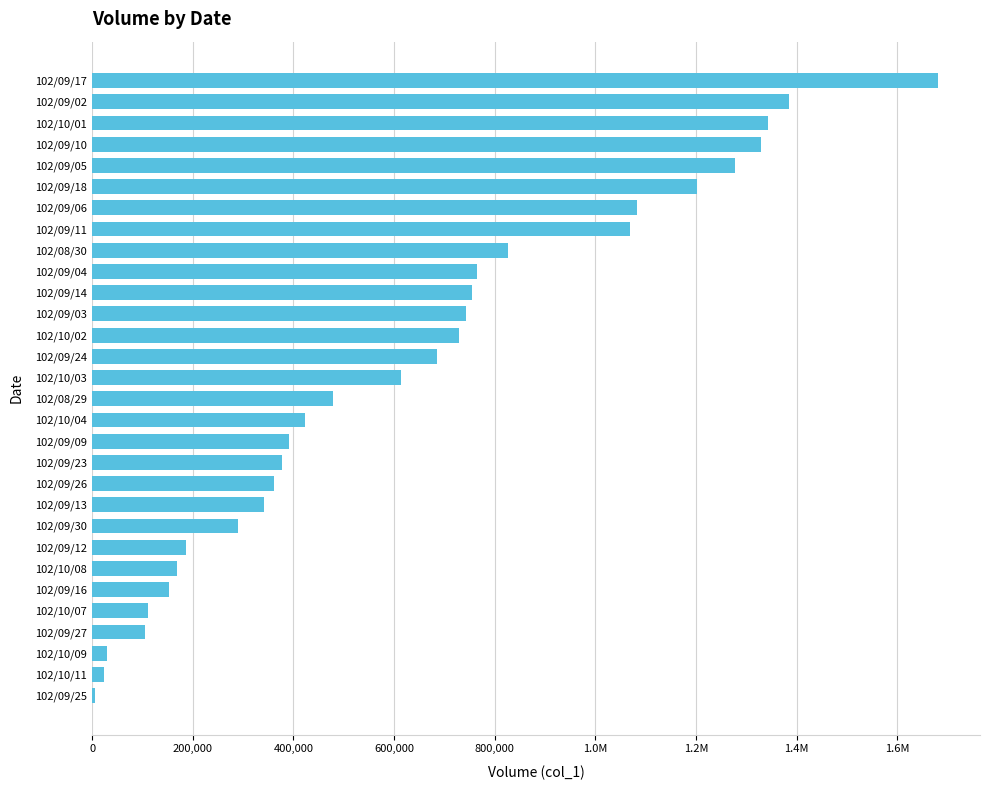

What is the difference between the second highest and minimum values?

1380000